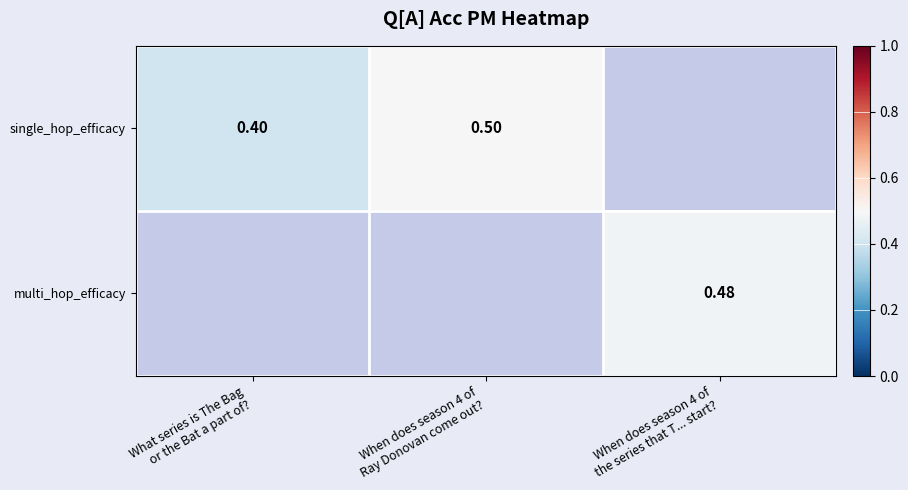

Rank the categories by single_hop_efficacy value from highest to lowest.

When does season 4 of Ray Donovan come out?, When does season 4 of the series that T... start?, What series is The Bag or the Bat a part of?